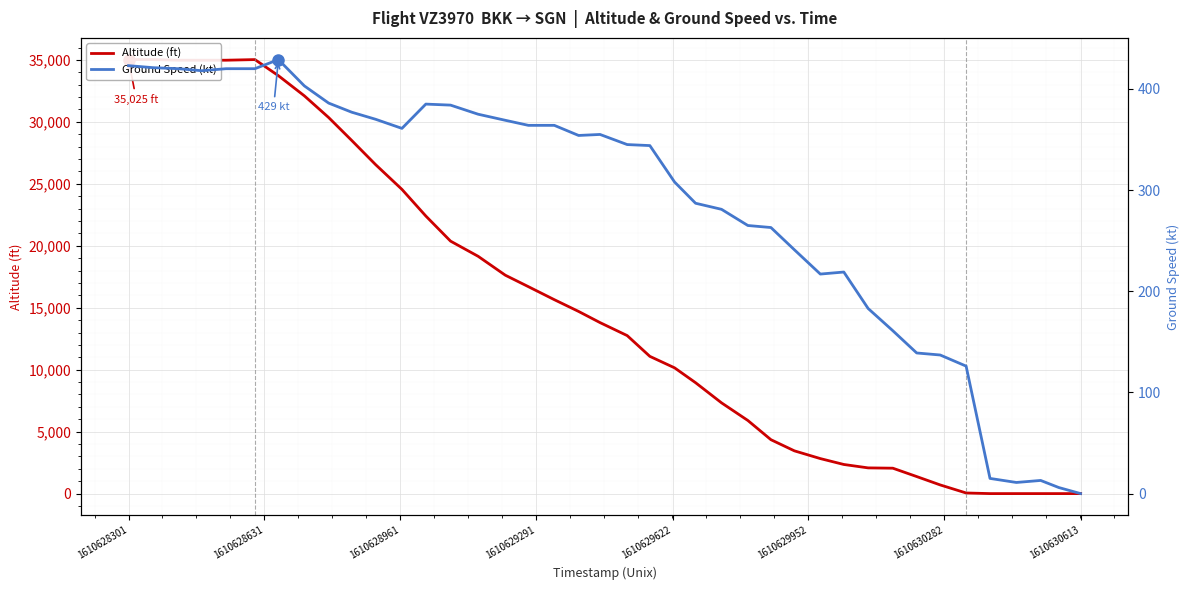

What is the average value of the Ground Speed (kt) series?

284